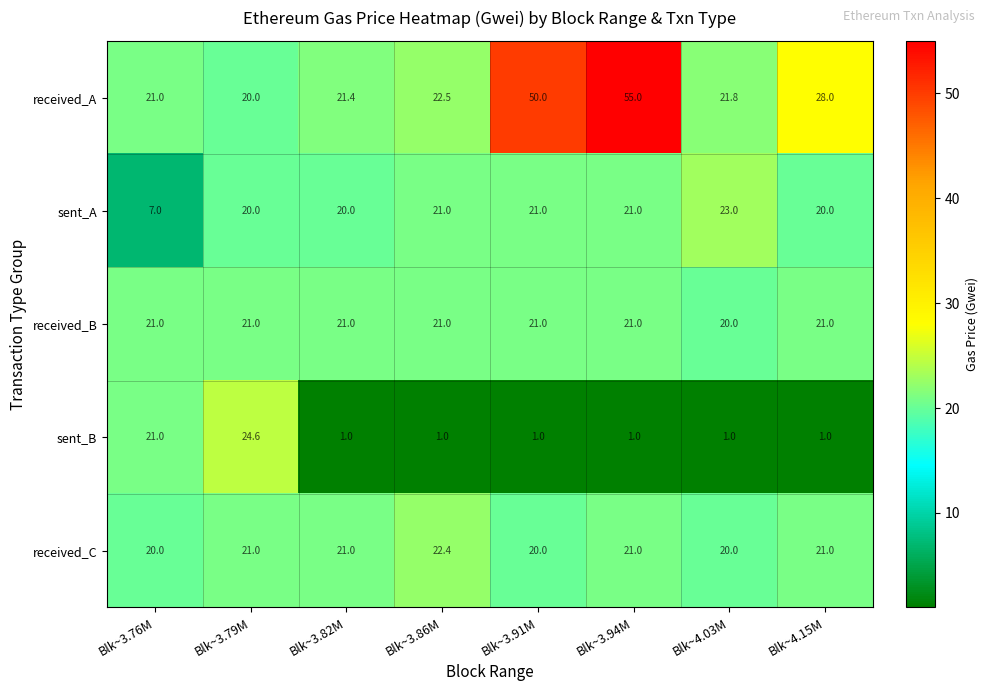

Which category has the lowest value in the received_B series?

Blk~4.03M